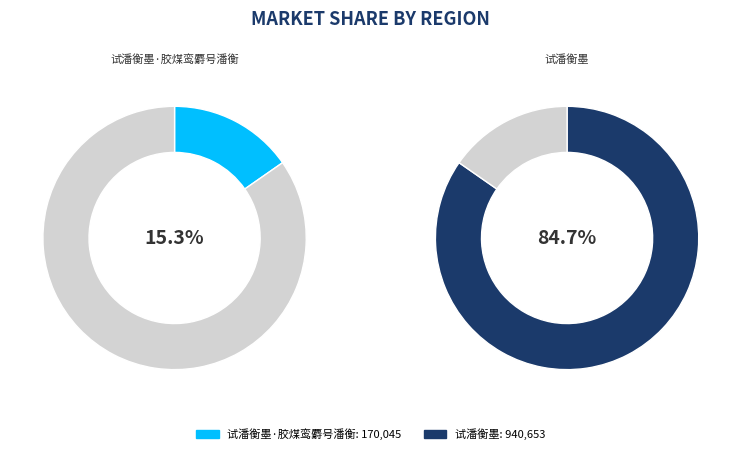

Approximately how many times larger is the value at 试潘衡墨 compared to 试潘衡墨·胶煤鸾麝号潘衡?

5.5